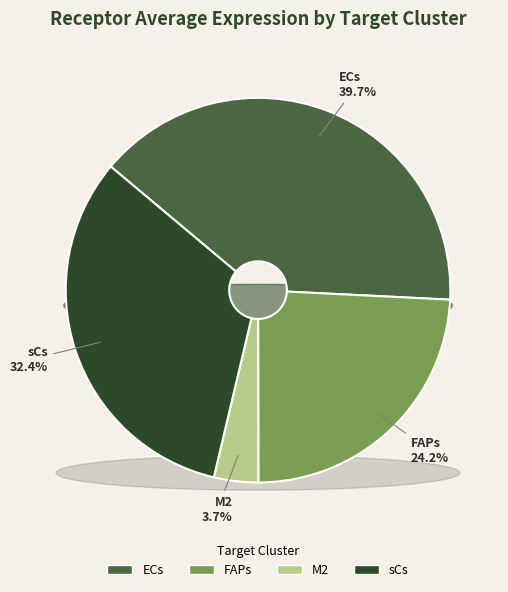

True or false: sCs accounts for 21% of the total.

False